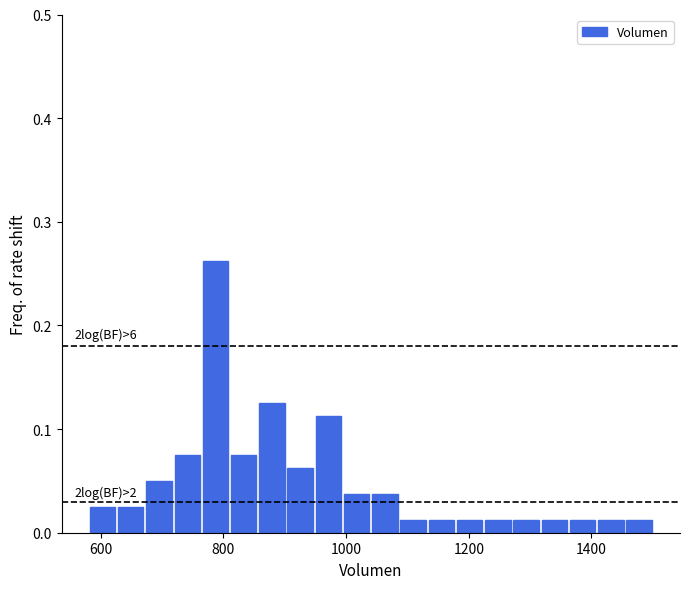

Read against the x-axis, roughly where is the centre of the tallest bar?

780